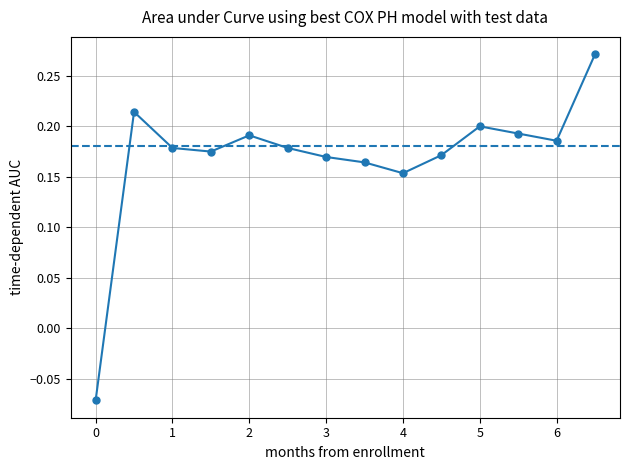

What is the average value of the col_4 series?

0.2